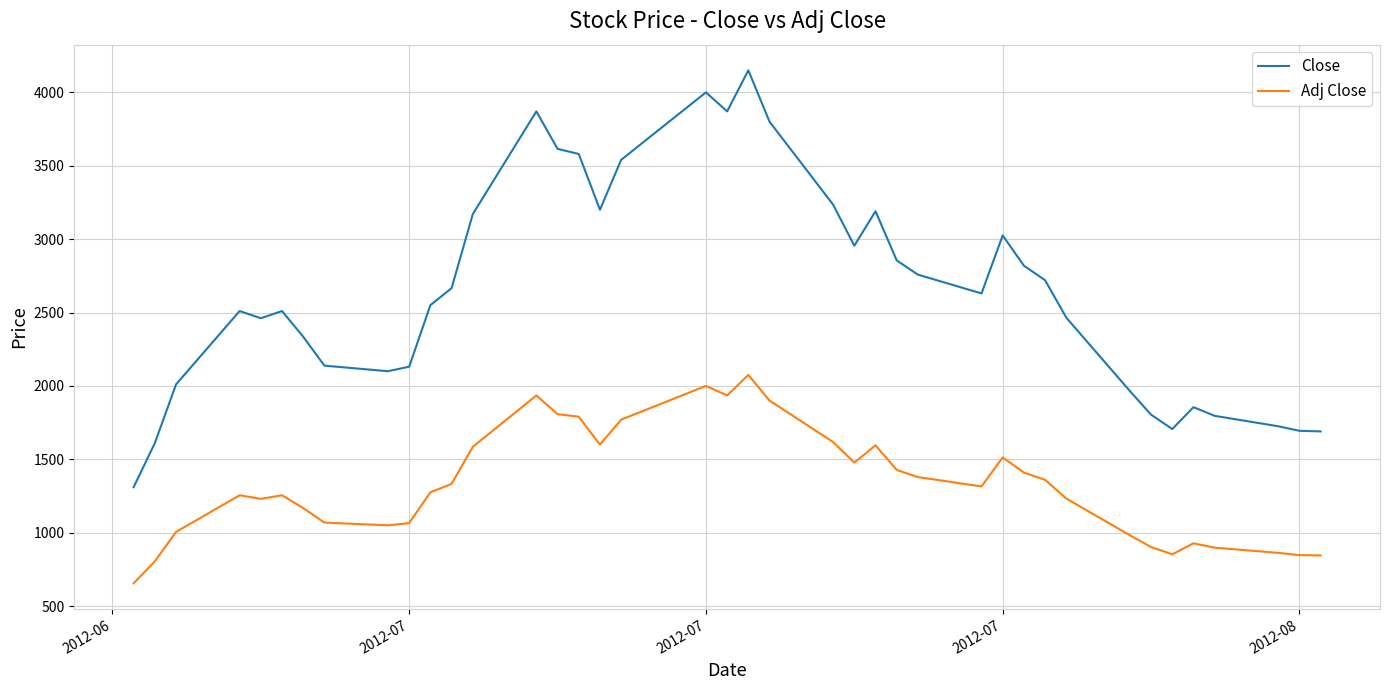

True or false: Adj Close and Close cross at least once.

False